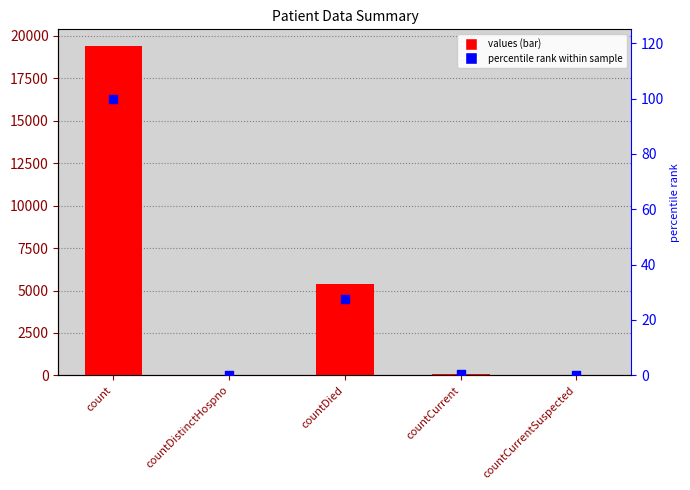

Which series has the largest total across all categories?

values